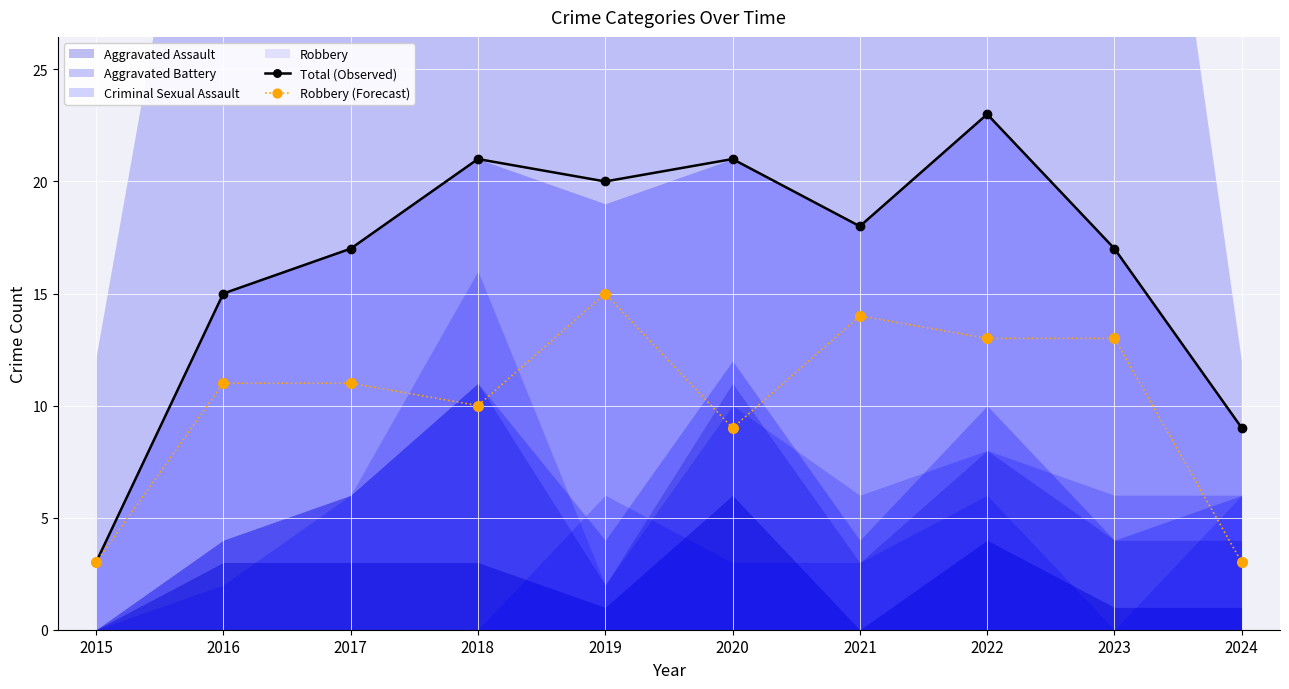

What is the difference between the maximum and minimum values in the Total (Observed) series?

20